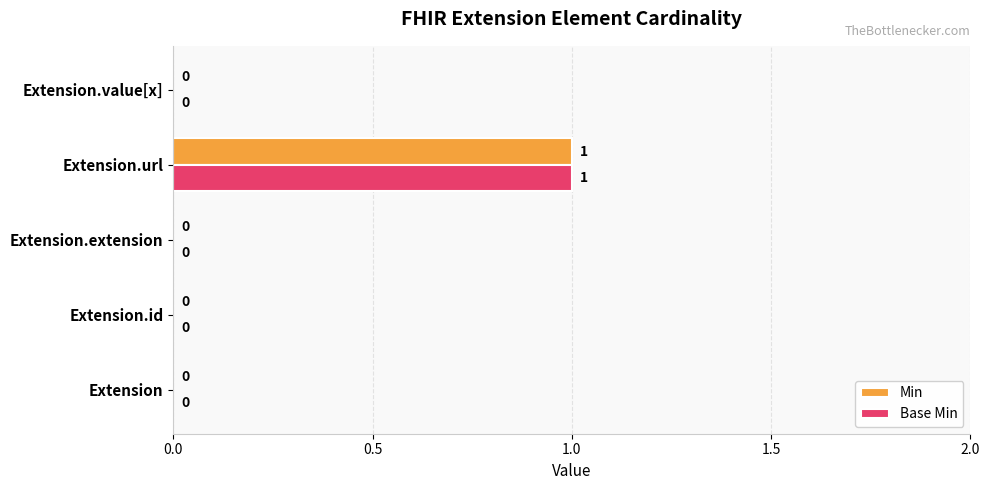

The Base Min series shows -1 at Extension.value[x]. True or false?

False